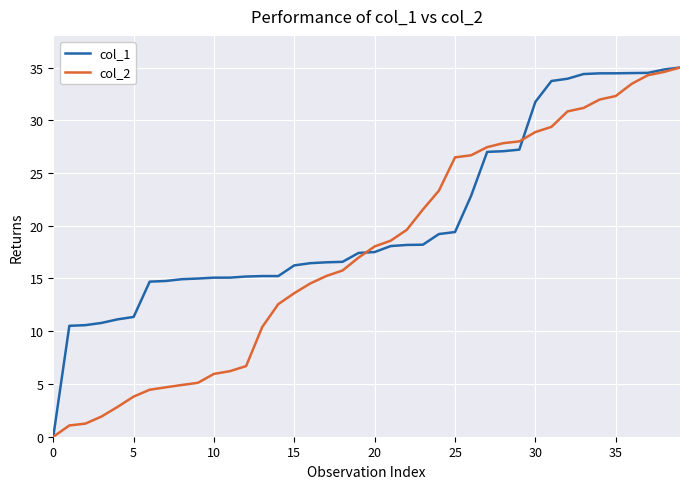

What is the maximum value shown in the chart?

35.0